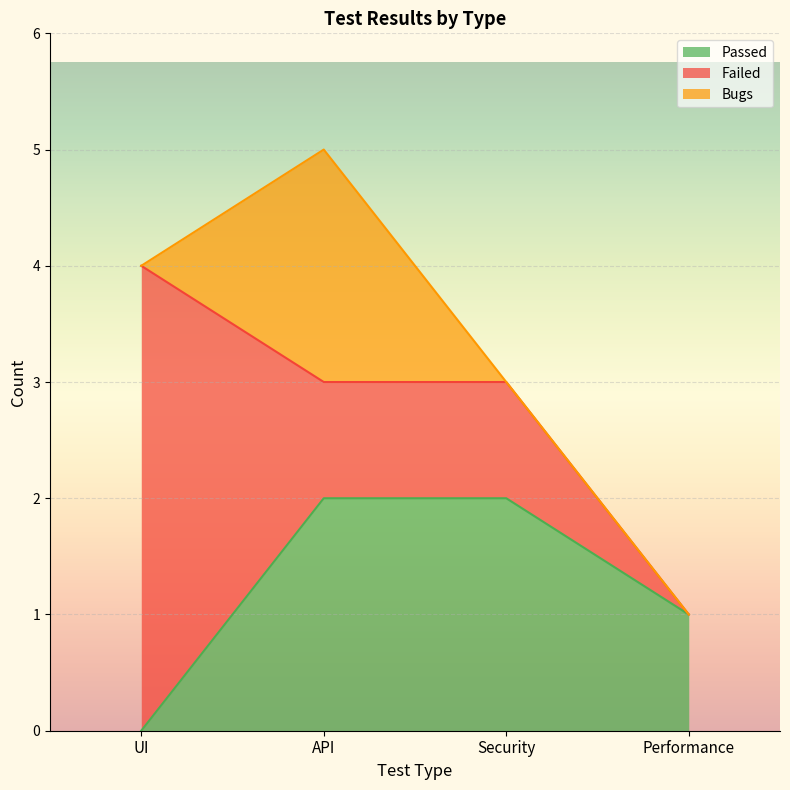

Rank the series by their average value, from lowest to highest.

Bugs, Passed, Failed